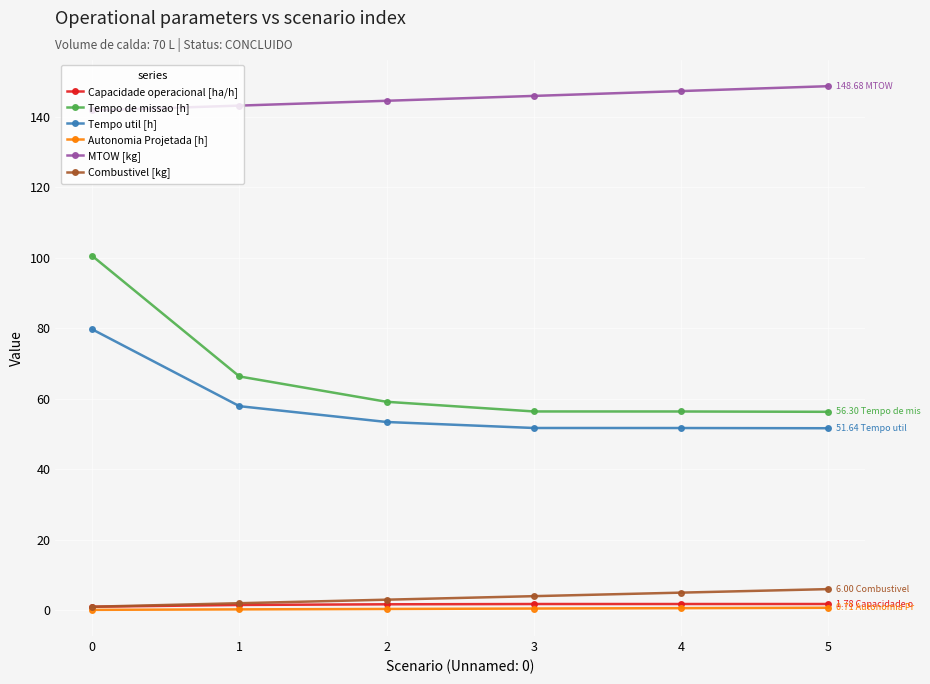

True or false: Autonomia Projetada [h] has more than 2 interior local peaks.

False